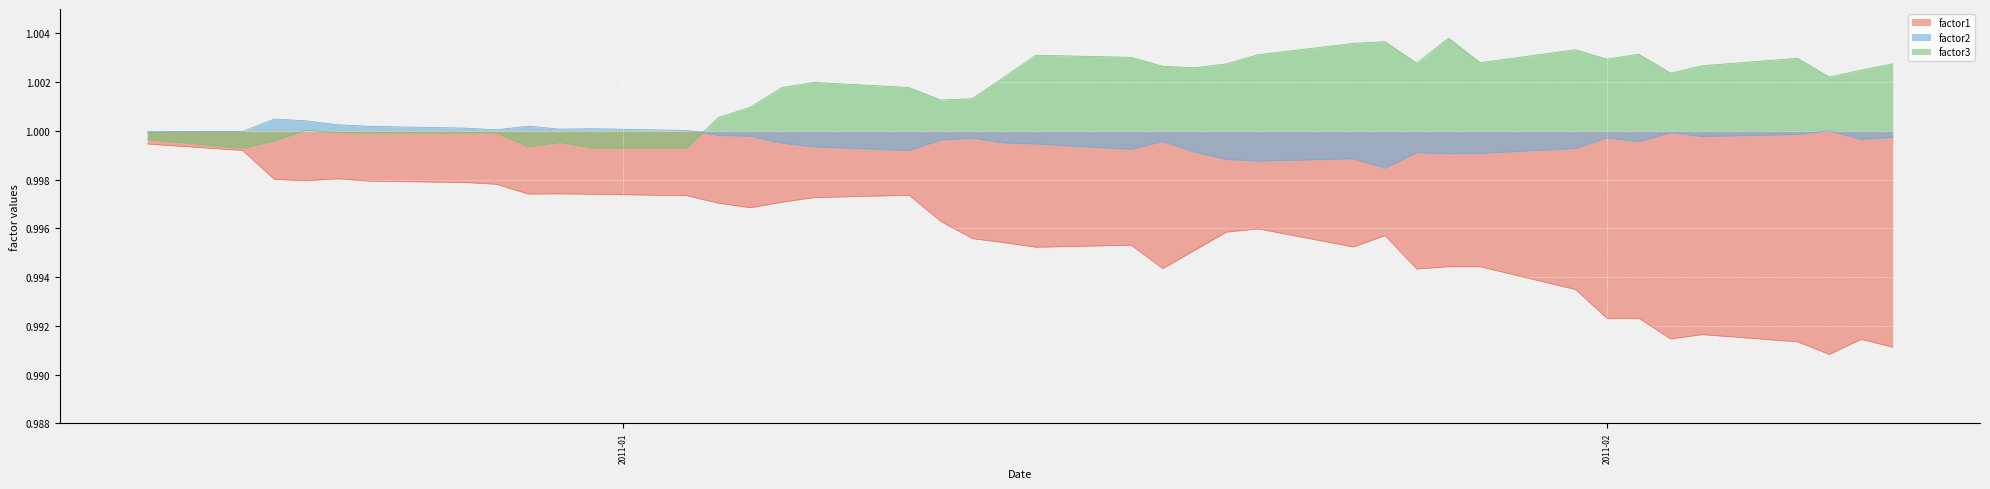

Which series has the largest range (max minus min)?

factor1